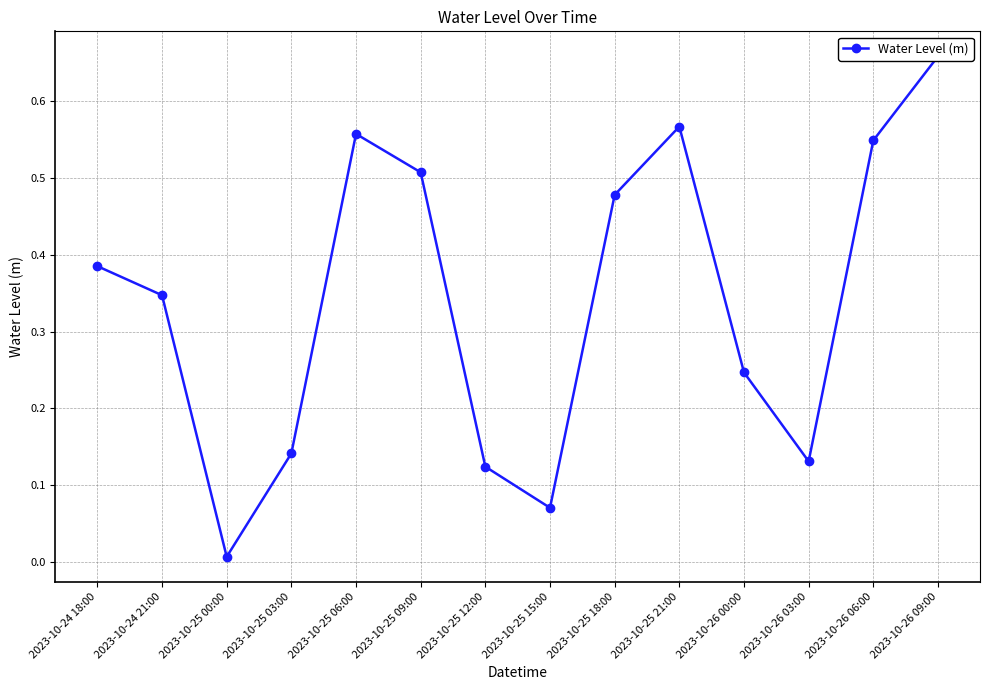

How many lines are shown in the chart?

1